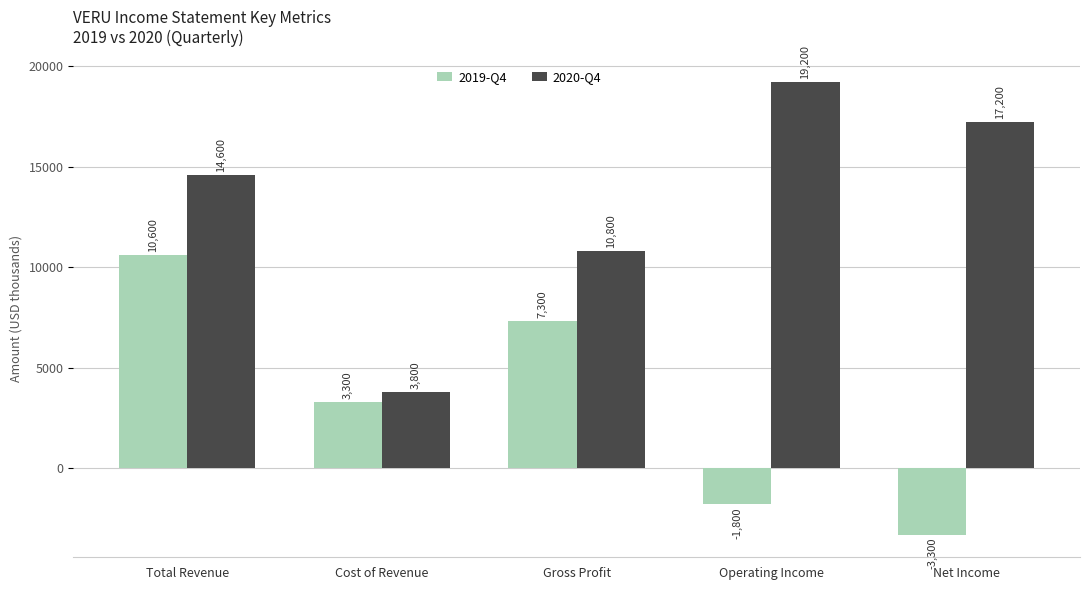

What are all the series names shown in the legend?

2019-Q4, 2020-Q4